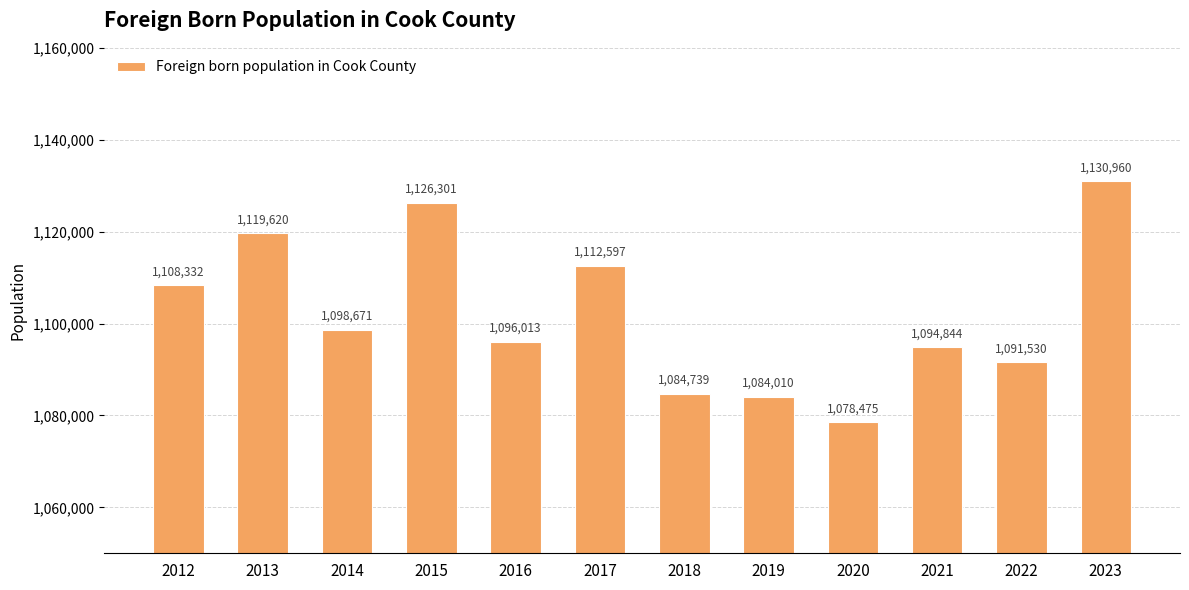

What is the average value?

1102174